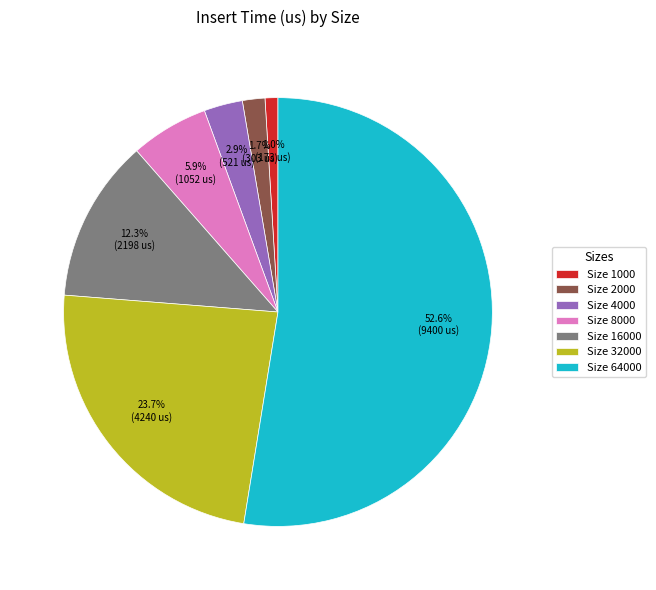

Is there a majority slice in this chart?

Yes